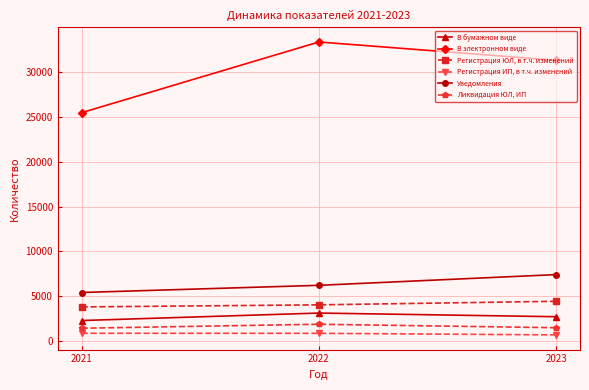

How many lines are shown in the chart?

6